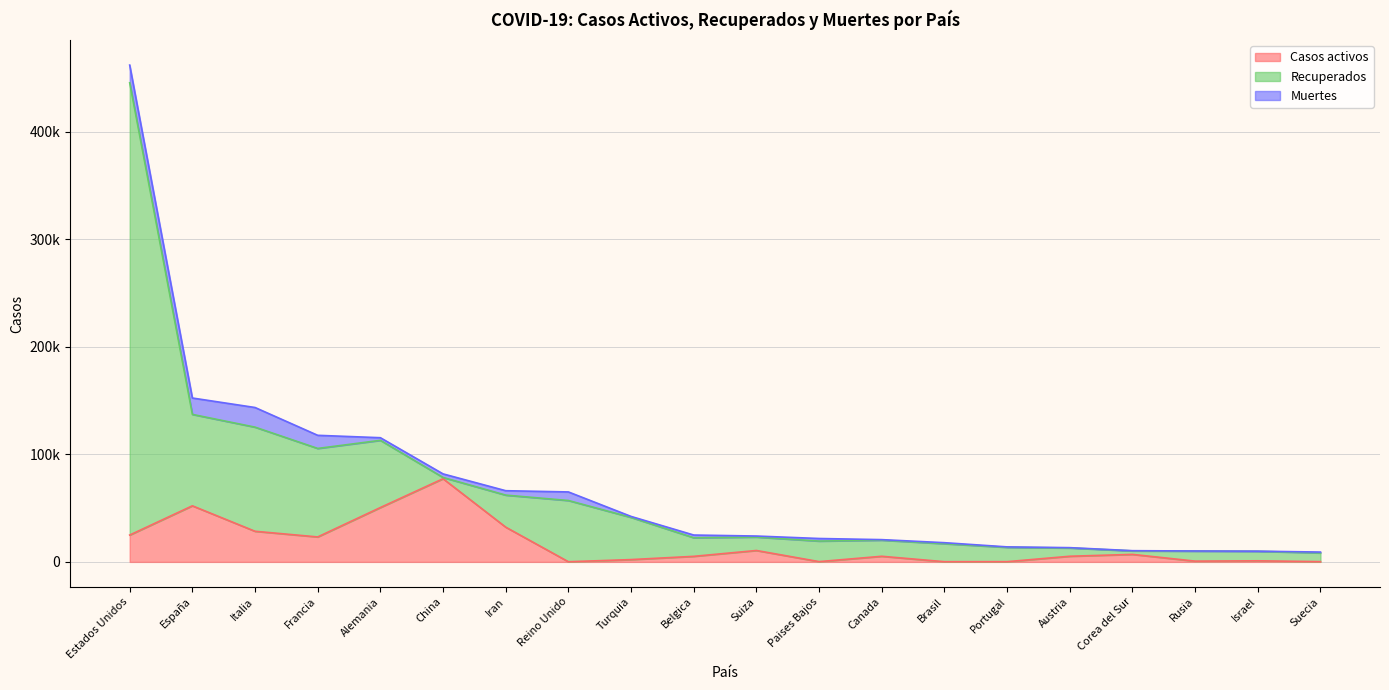

What is the sum of all Muertes values?

90128